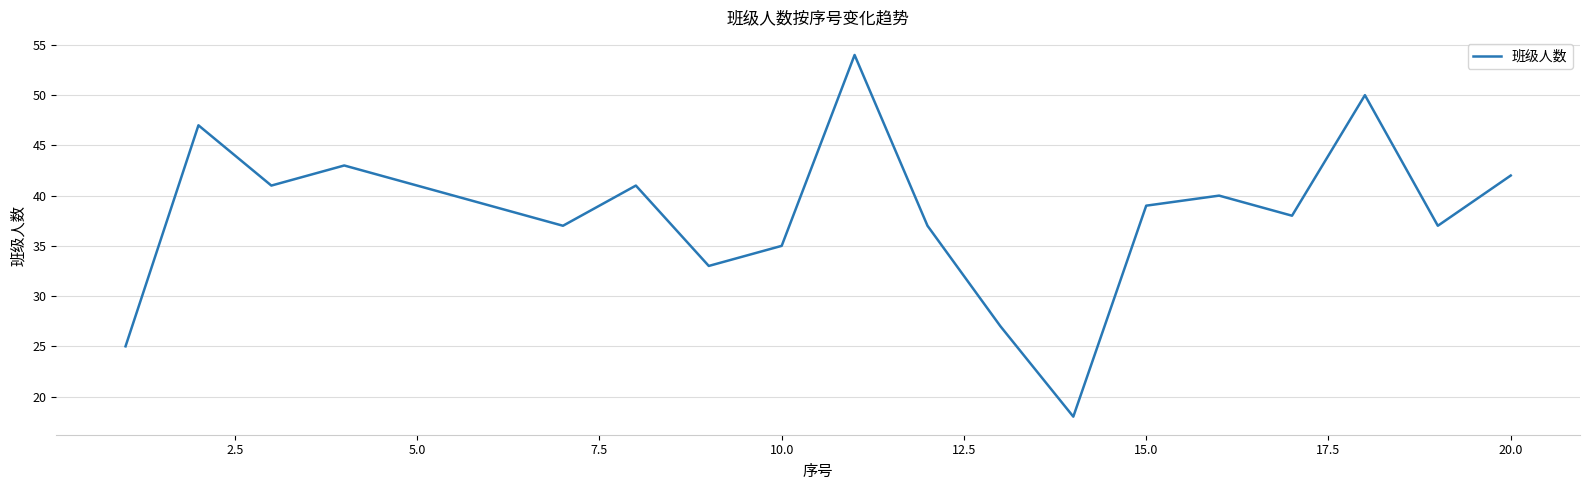

What is the greatest value displayed?

54